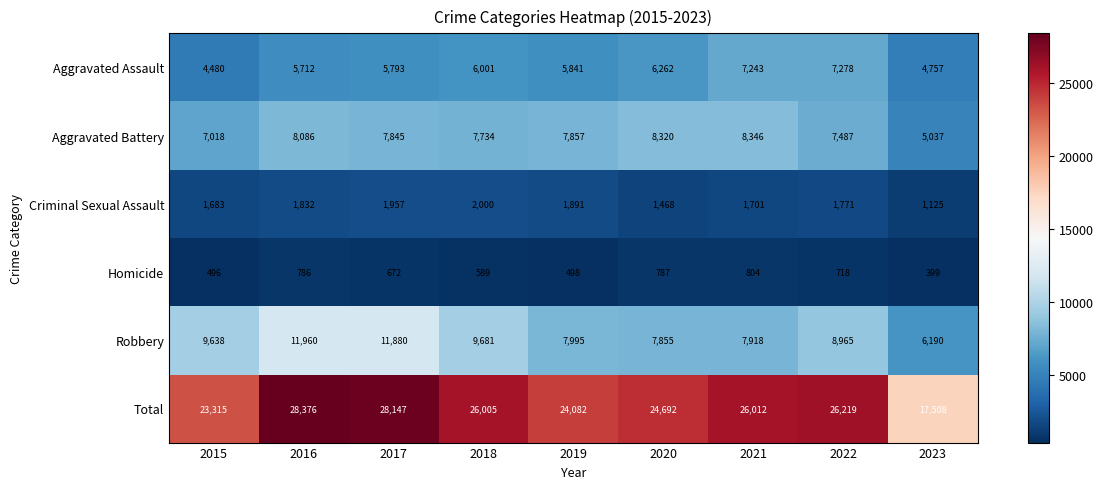

Between 2016 and 2022, which series saw the biggest shift?

Robbery